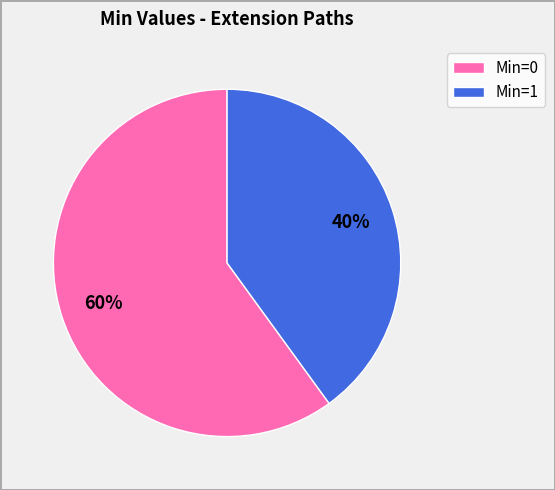

Is there a majority slice in this chart?

Yes